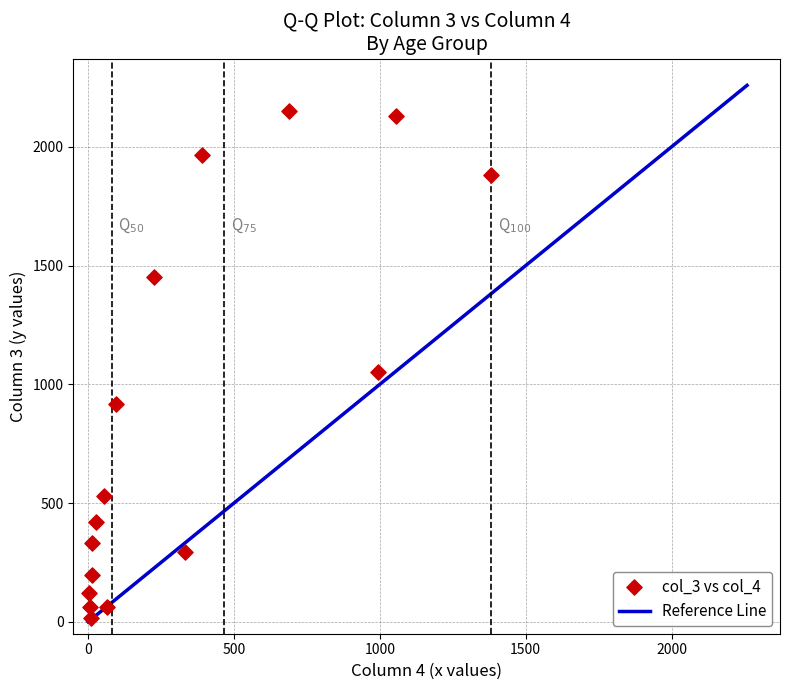

What is the range of X values (max minus min)?

1379